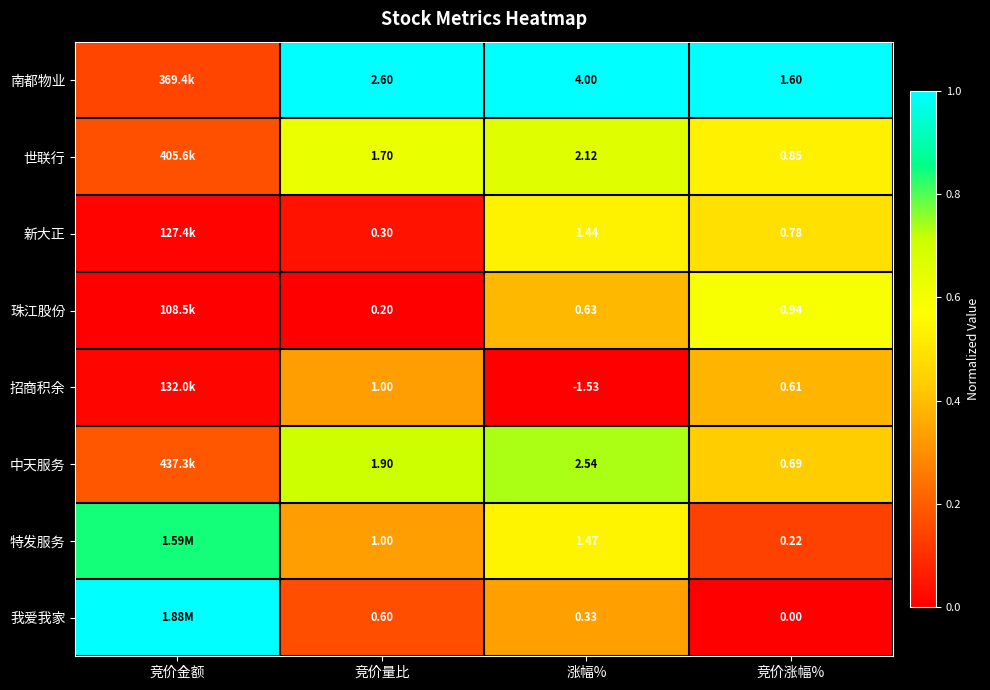

Which category has the highest value in the 世联行 series?

涨幅%